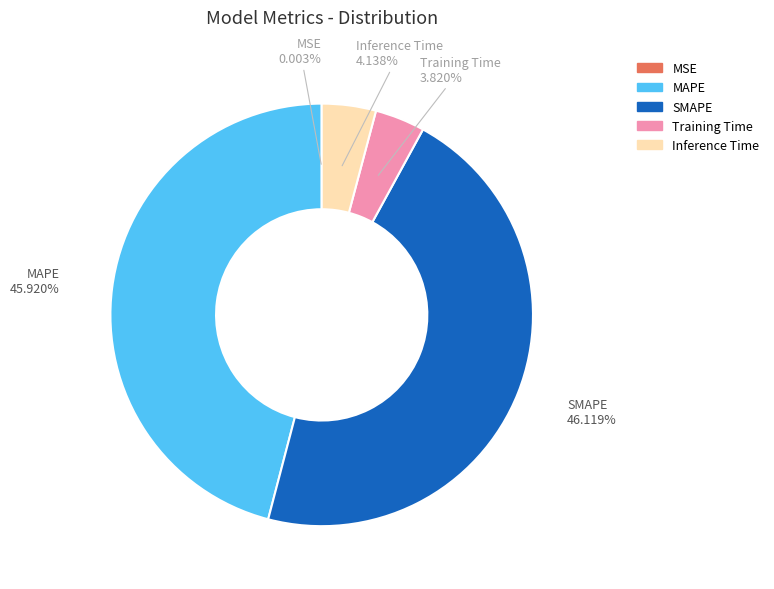

Which has a higher value, MAPE or Inference Time?

MAPE